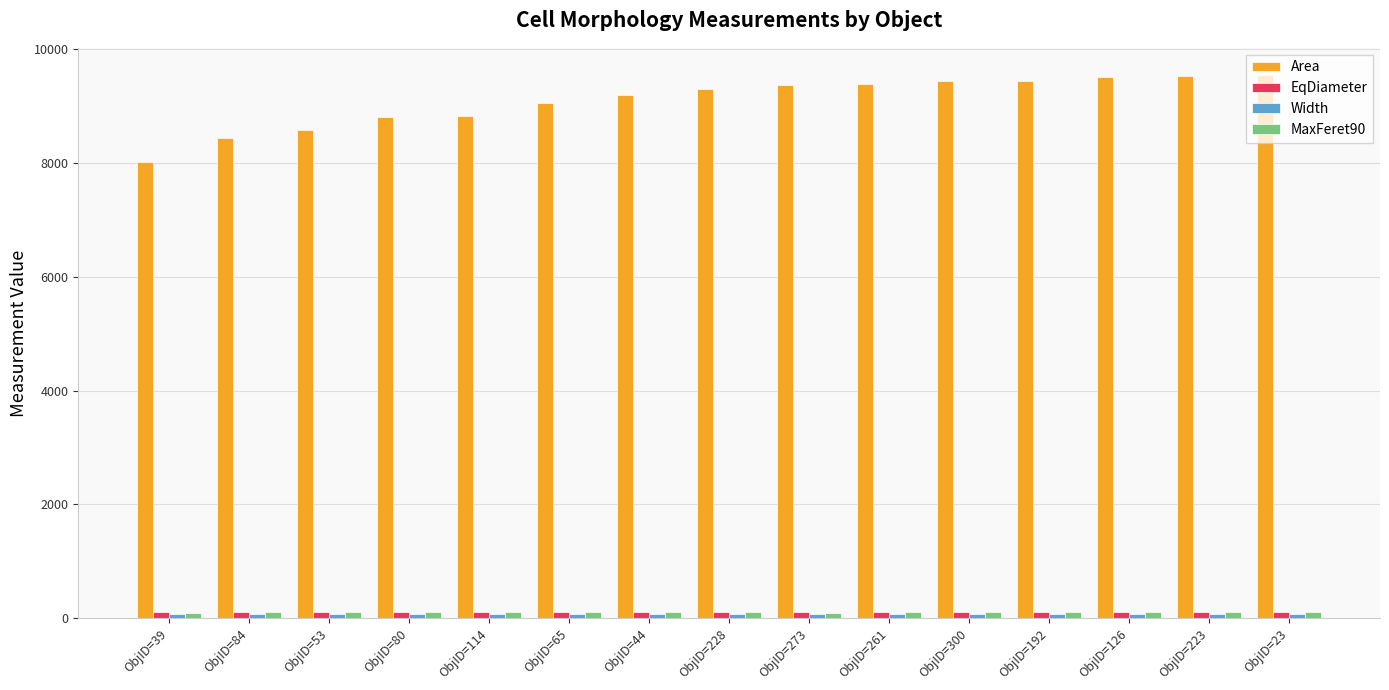

Which series has the widest spread of values?

Area